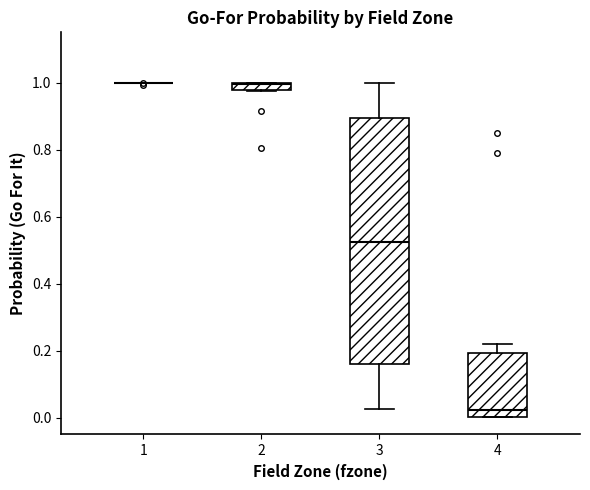

Which box is the tallest, from its lower edge to its upper edge?

3